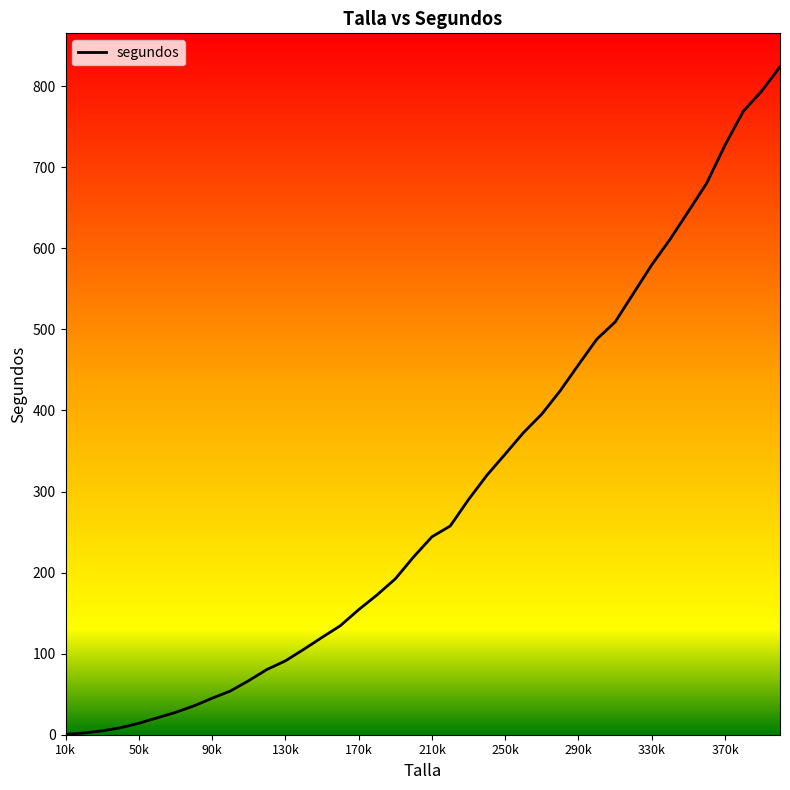

Reading left to right, list all the values displayed in this chart.

0.5	2.1	4.8	8.6	14.1	20.8	27.5	35.5	45.0	53.9	66.7	80.5	91.1	105.3	120.0	134.5	154.2	172.4	192.2	219.3	244.1	257.5	290.2	320.1	346.2	372.7	395.6	424.2	456.3	487.9	509.1	544.5	579.6	611.2	645.6	680.4	727.4	769.1	794.0	824.0